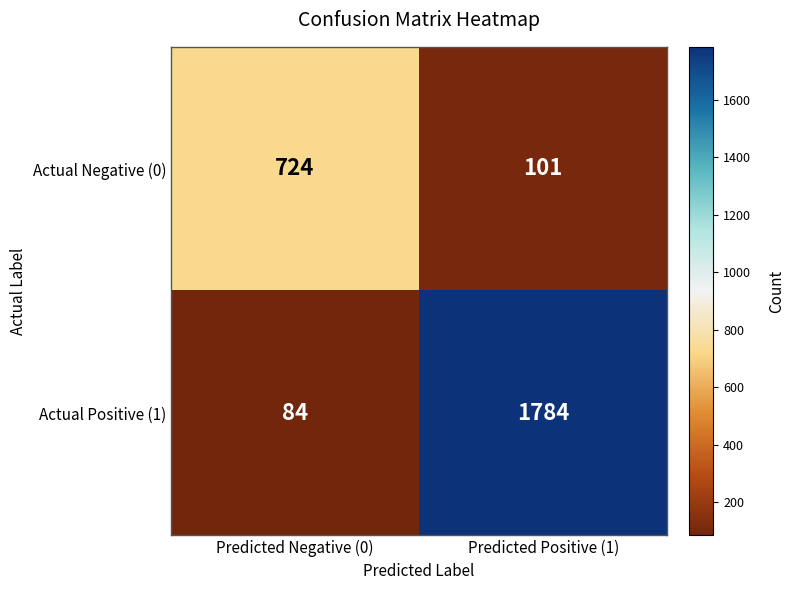

How many data points in Actual Positive (1) are less than 1784?

1